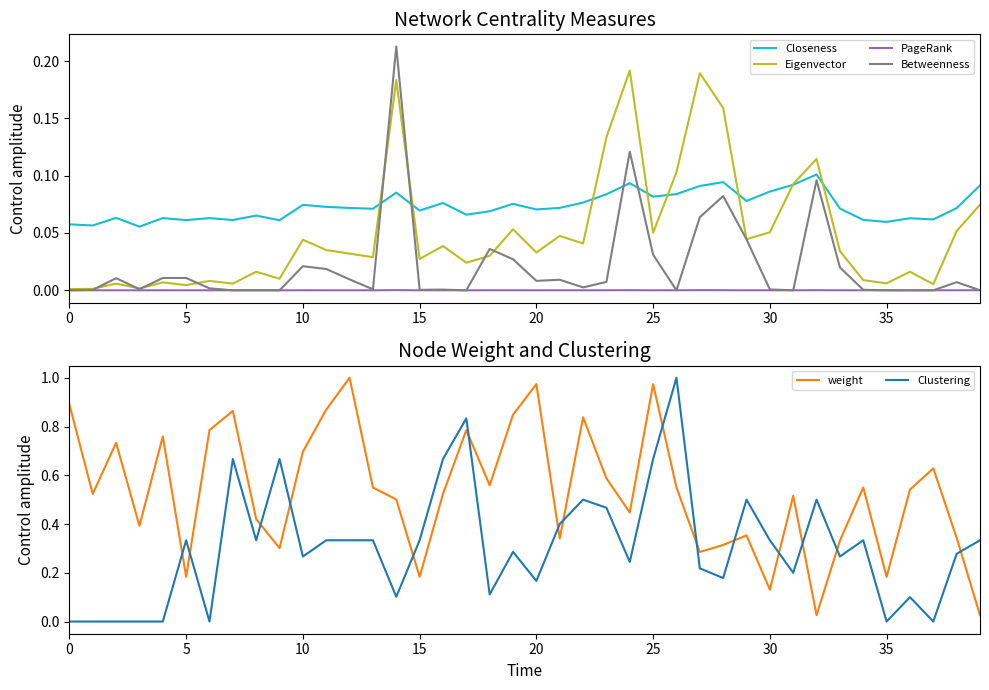

True or false: weight and Clustering cross at least once.

True